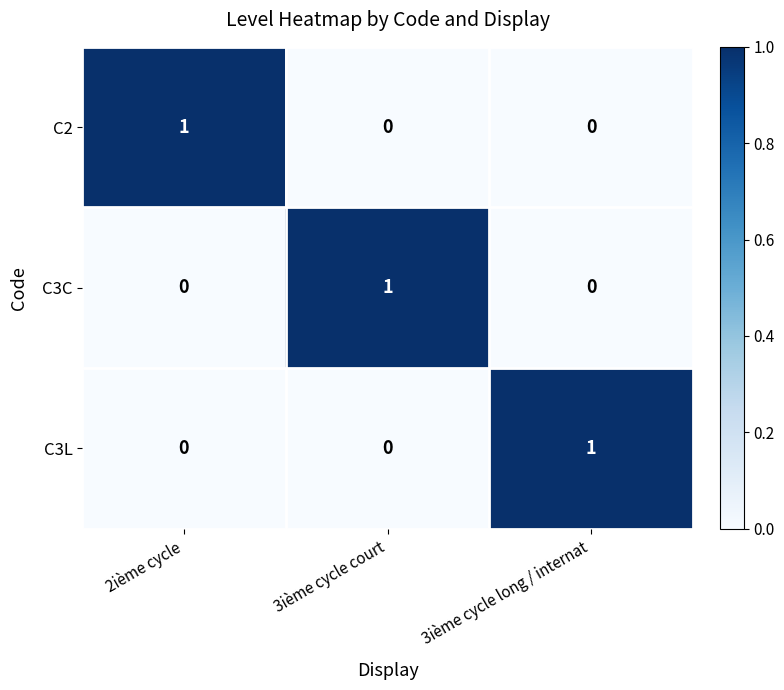

At how many categories does at least one series exceed 0?

3